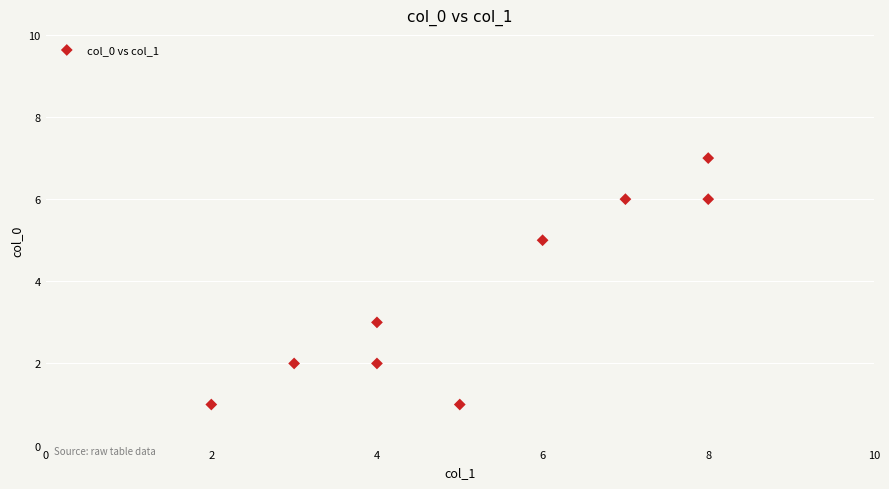

What is the average Y value?

4